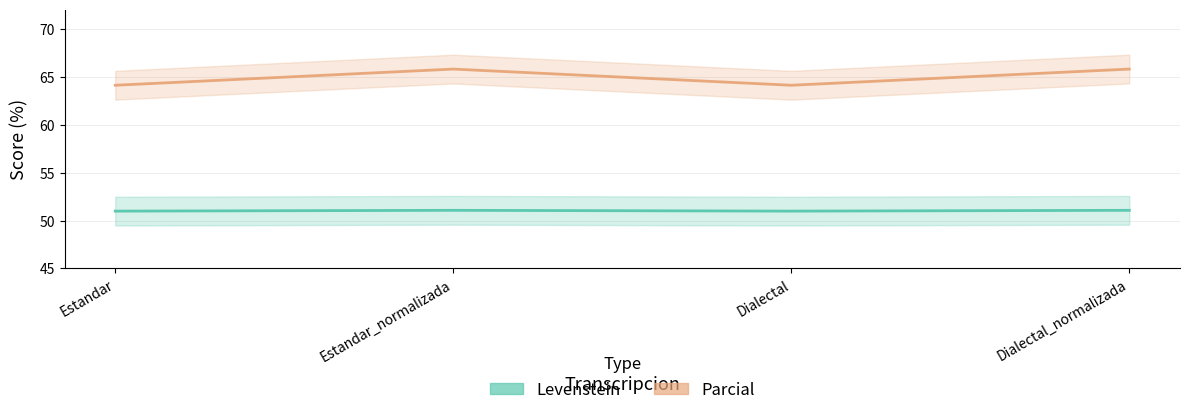

Reading right to left, what are all the values shown in this chart?

Levenstein: 51.1	51.0	51.1	51.0
Parcial: 65.8	64.1	65.8	64.1